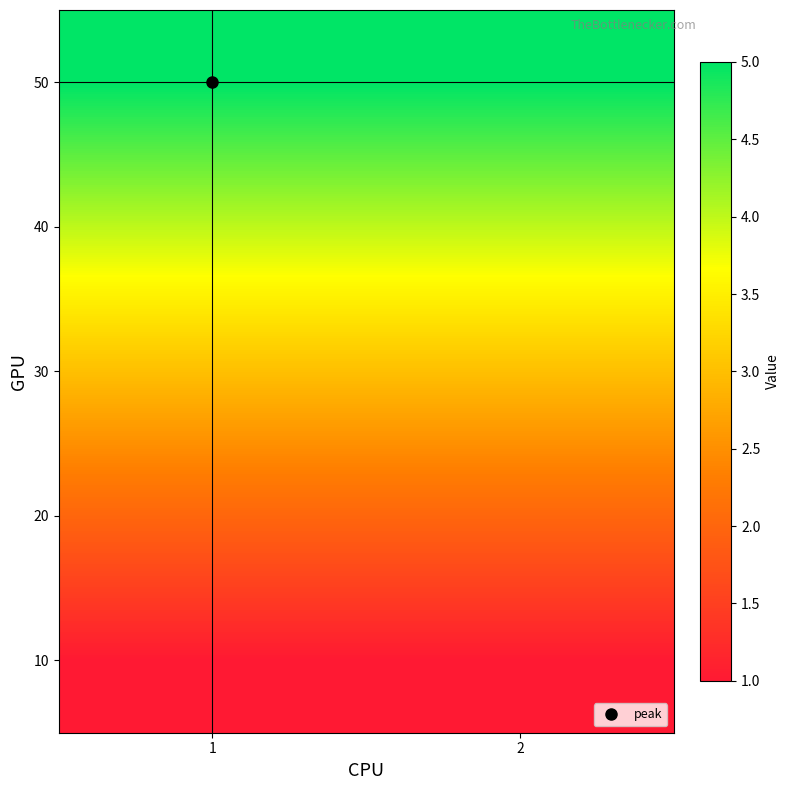

Rank the series at 1 from highest to lowest value.

50, 40, 30, 20, 10